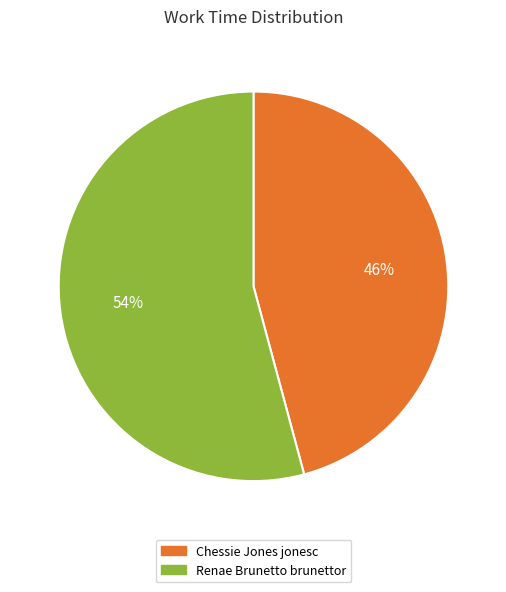

The Chessie Jones jonesc slice represents 46% of the pie. True or false?

True